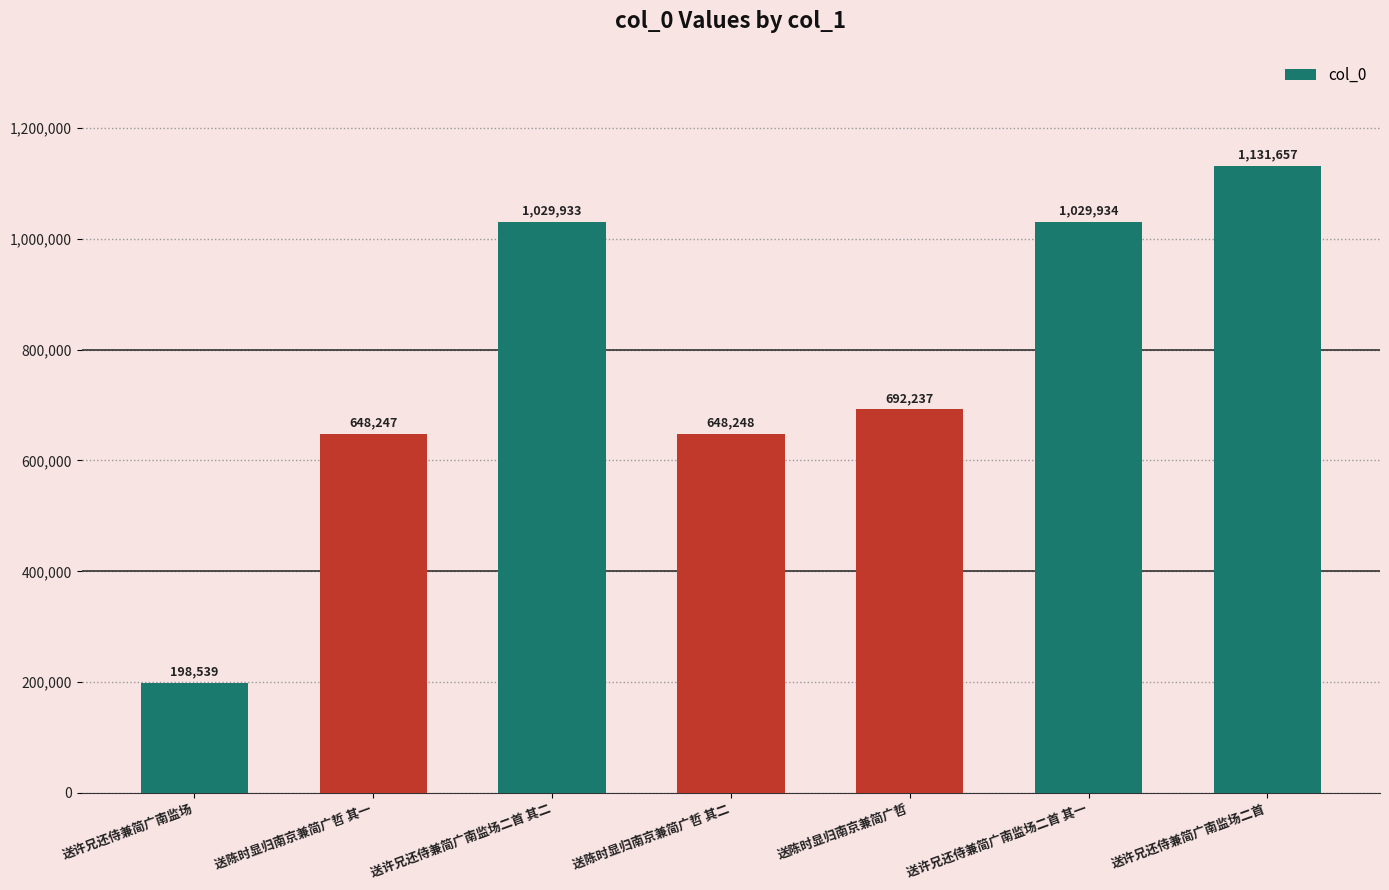

Which category has the highest value across all series?

送许兄还侍兼简广南监场二首